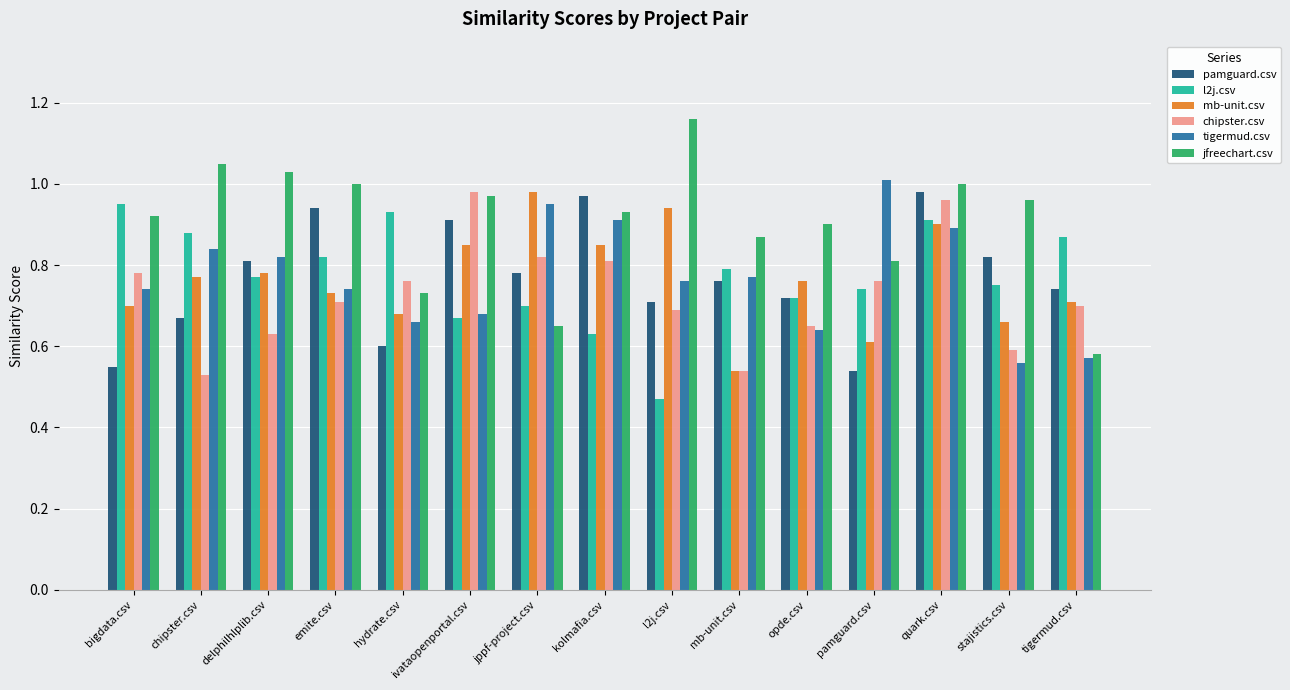

The chipster.csv series shows 1.0 at l2j.csv. True or false?

False